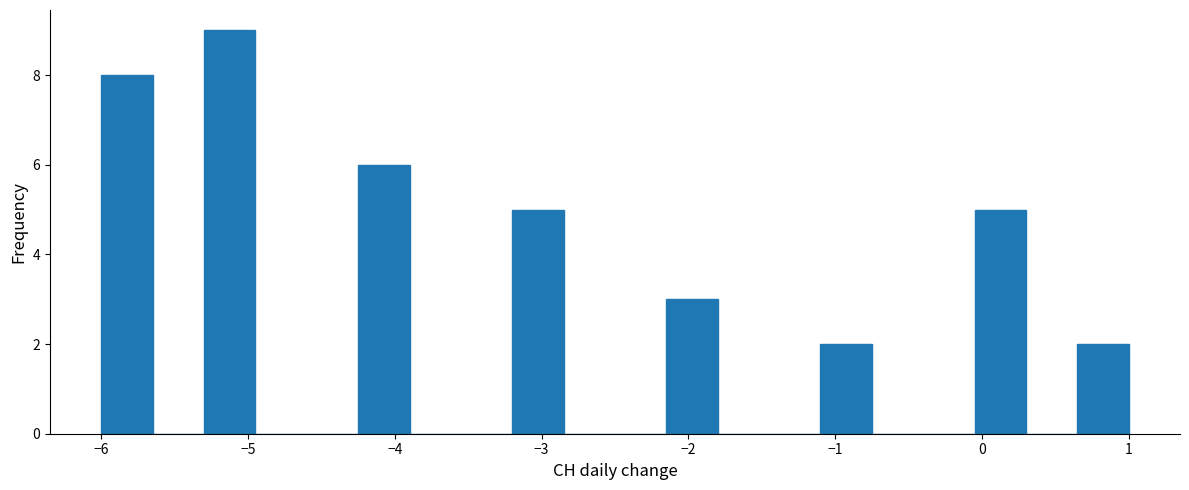

Read against the x-axis, roughly where is the centre of the tallest bar?

-5.1